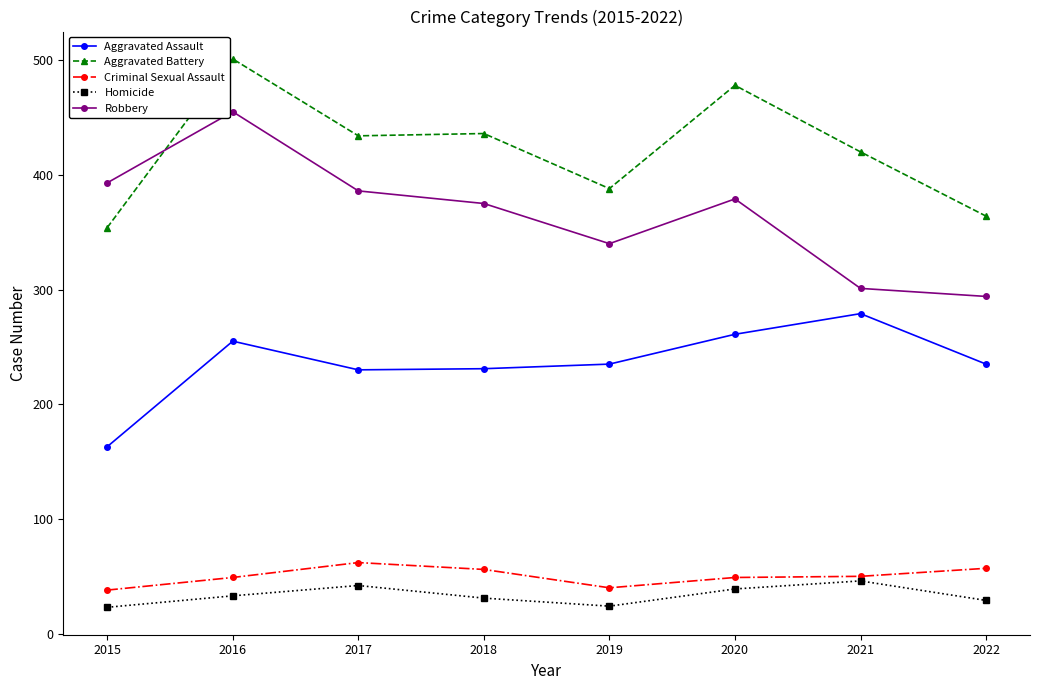

The Criminal Sexual Assault series shows 10 at 2015. True or false?

False